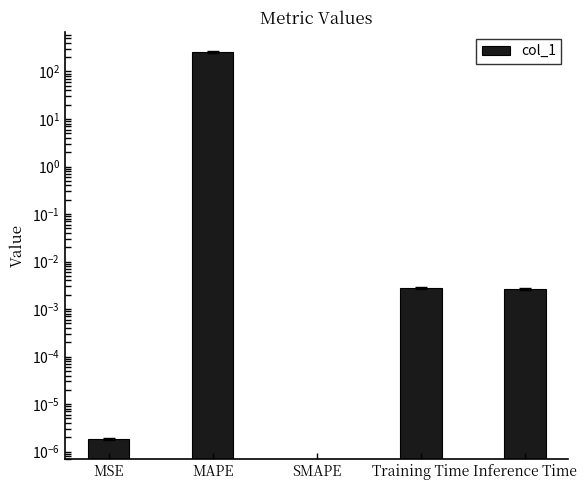

Rank the categories by value from lowest to highest.

SMAPE, MSE, Inference Time, Training Time, MAPE